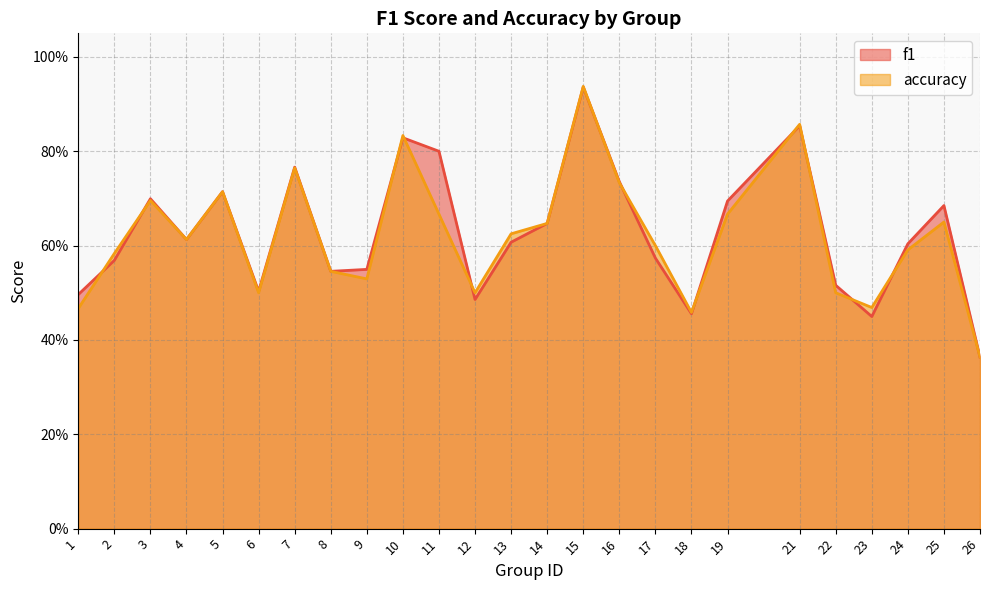

True or false: accuracy has a value of 0.5 at 26.

False